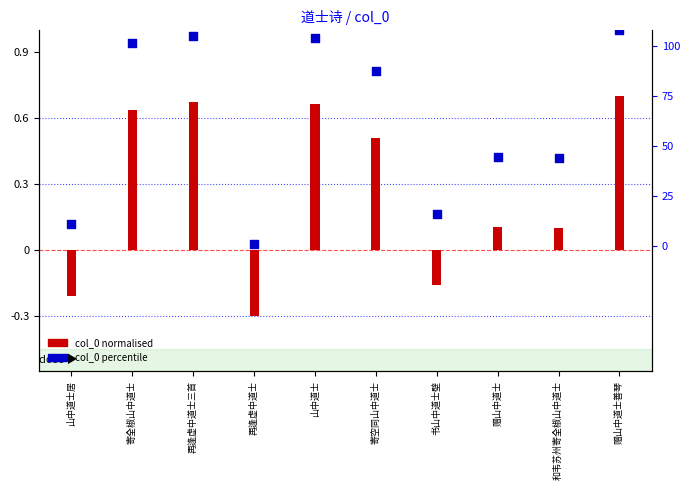

Which series reaches the minimum Y coordinate?

col_0 normalised